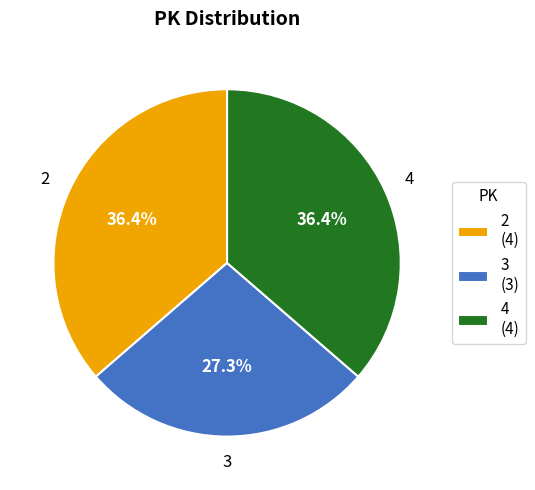

Which category has the smallest portion of the pie?

3